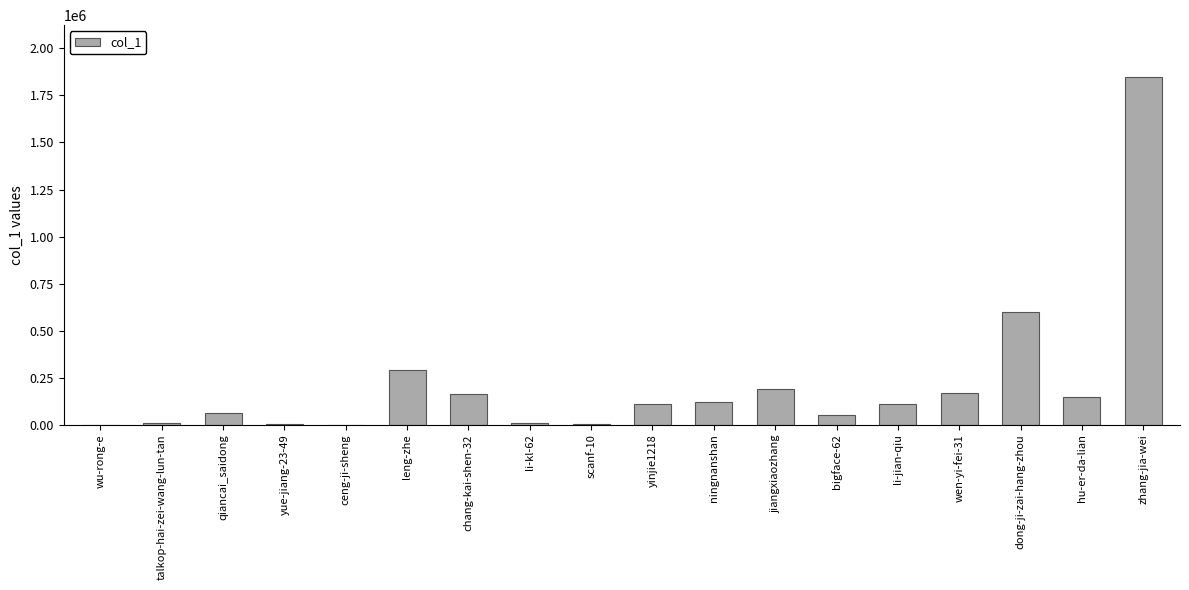

What is the greatest value displayed?

1846476